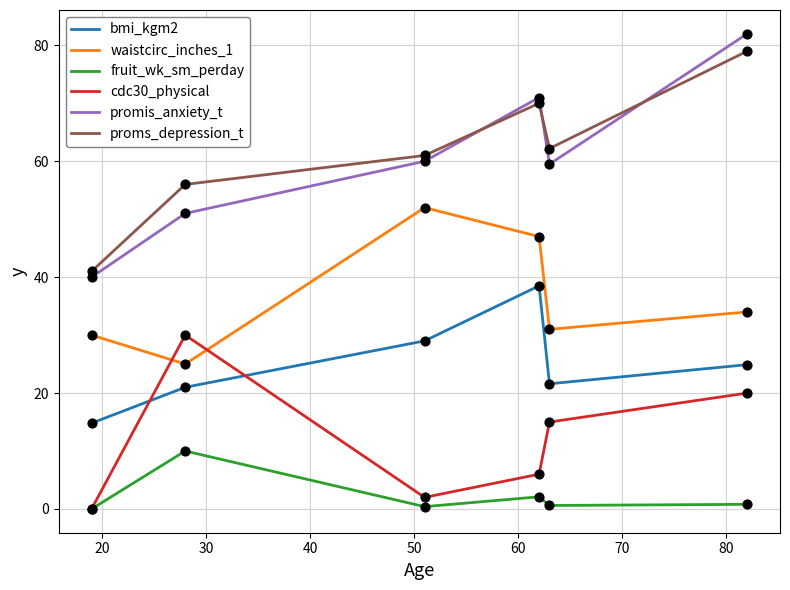

Which series has the largest range (max minus min)?

promis_anxiety_t